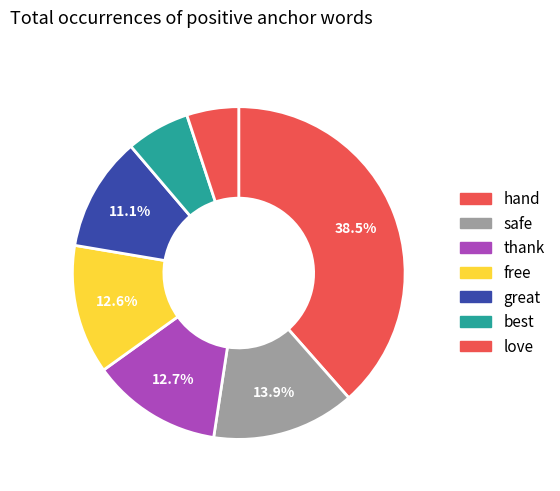

How many slices are in this pie chart?

7